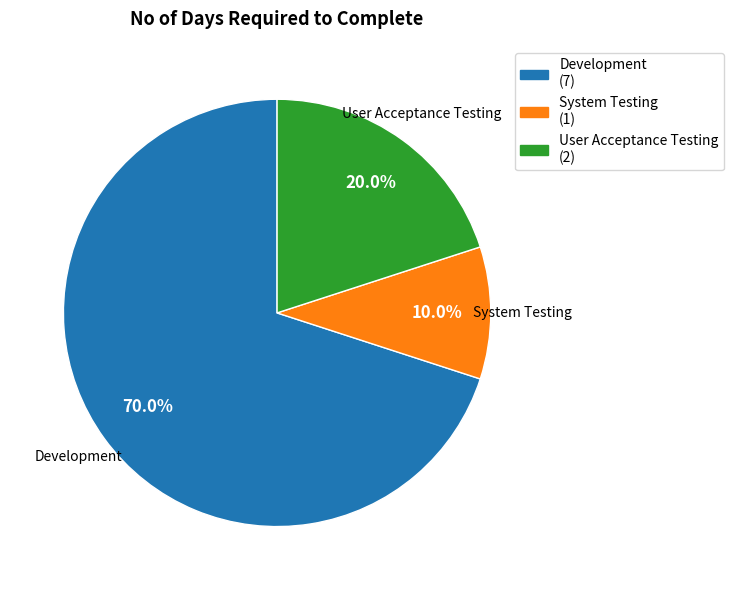

How many slices are in this pie chart?

3